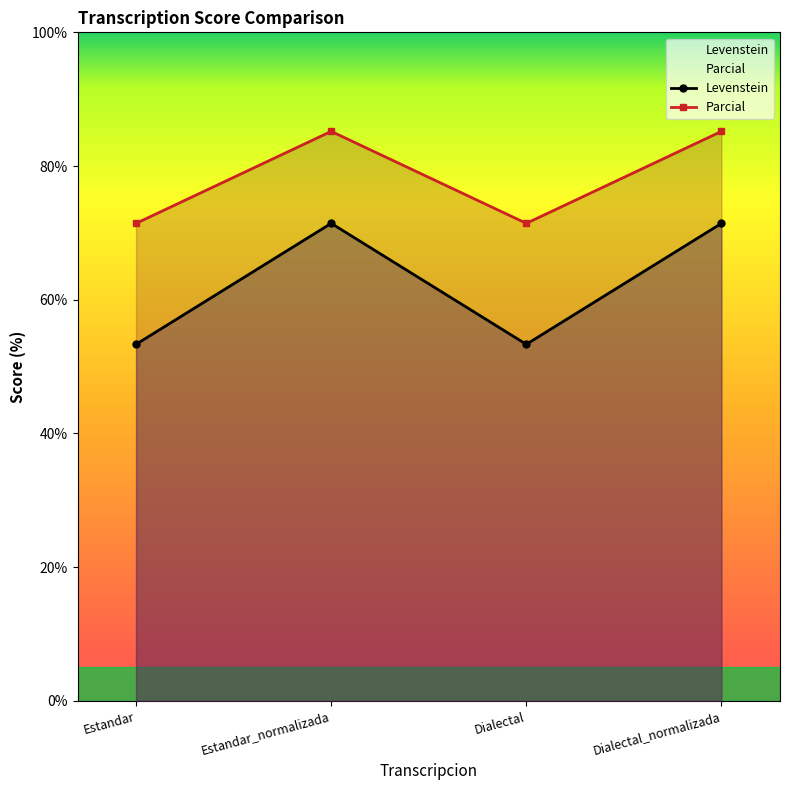

What is the total value across all series at Estandar_normalizada?

156.6